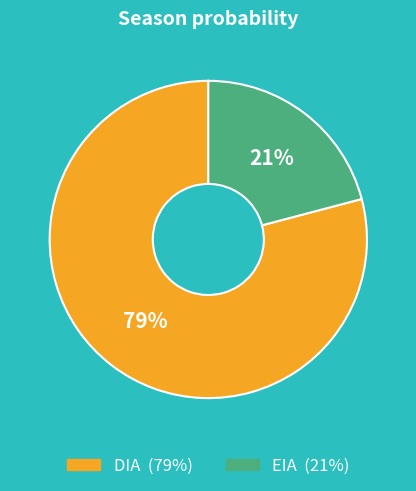

Which category has the biggest portion of the pie?

DIA